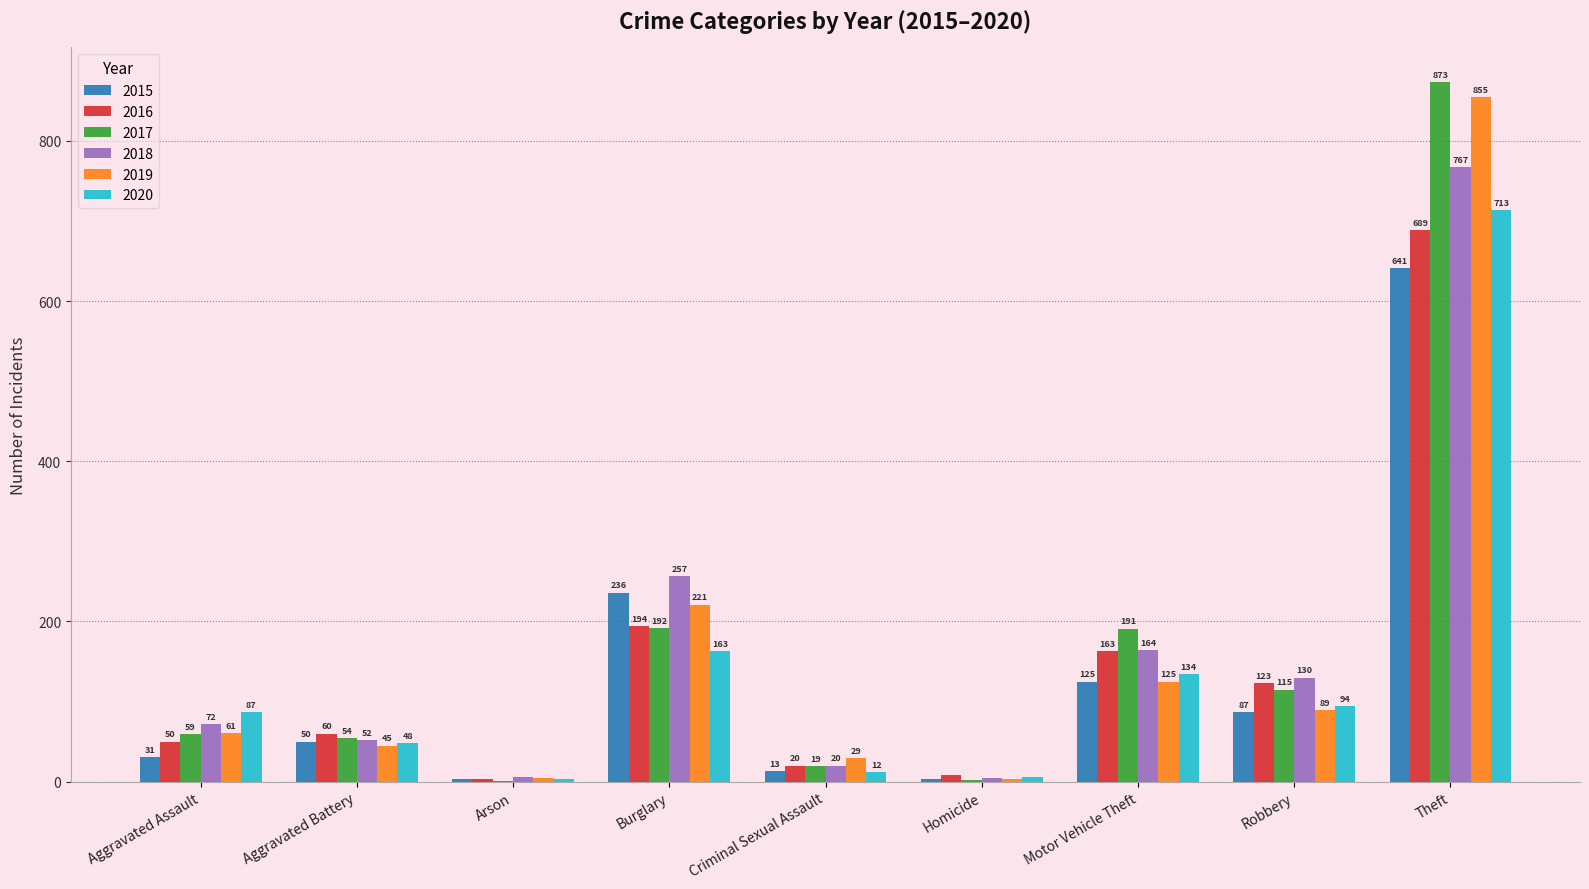

Which series has the largest total across all categories?

2017